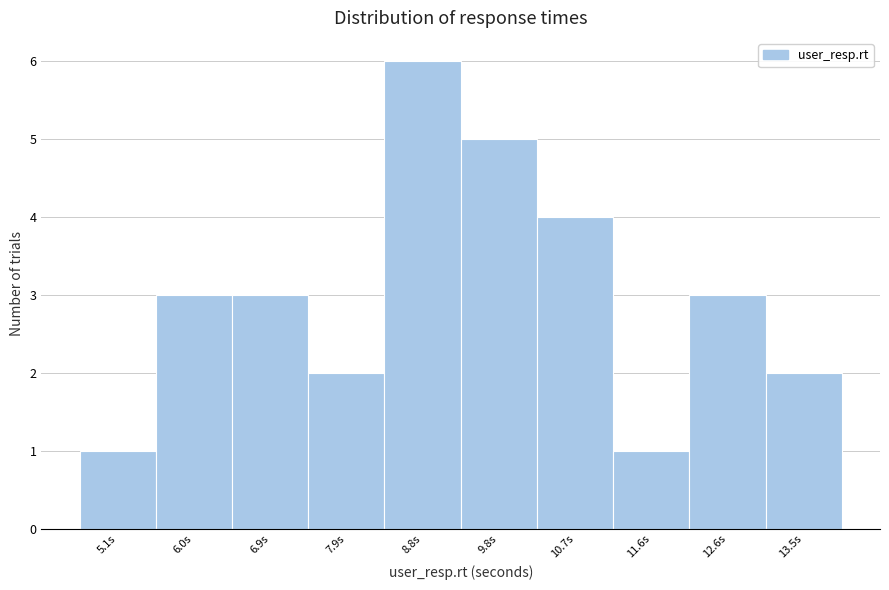

Reading left to right, what are all the values shown in this chart?

1	3	3	2	6	5	4	1	3	2